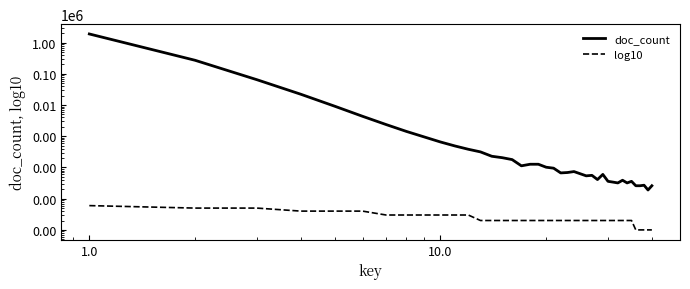

Rank the series by their average value, from highest to lowest.

doc_count, log10